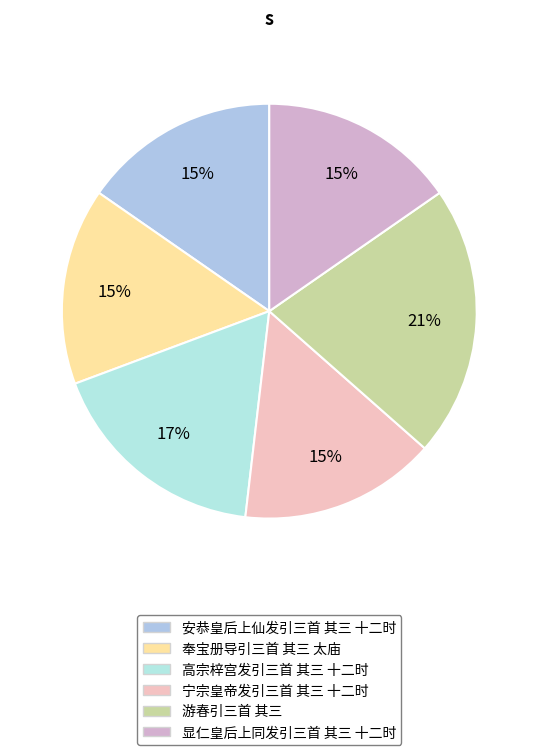

How many segments does this pie chart have?

6